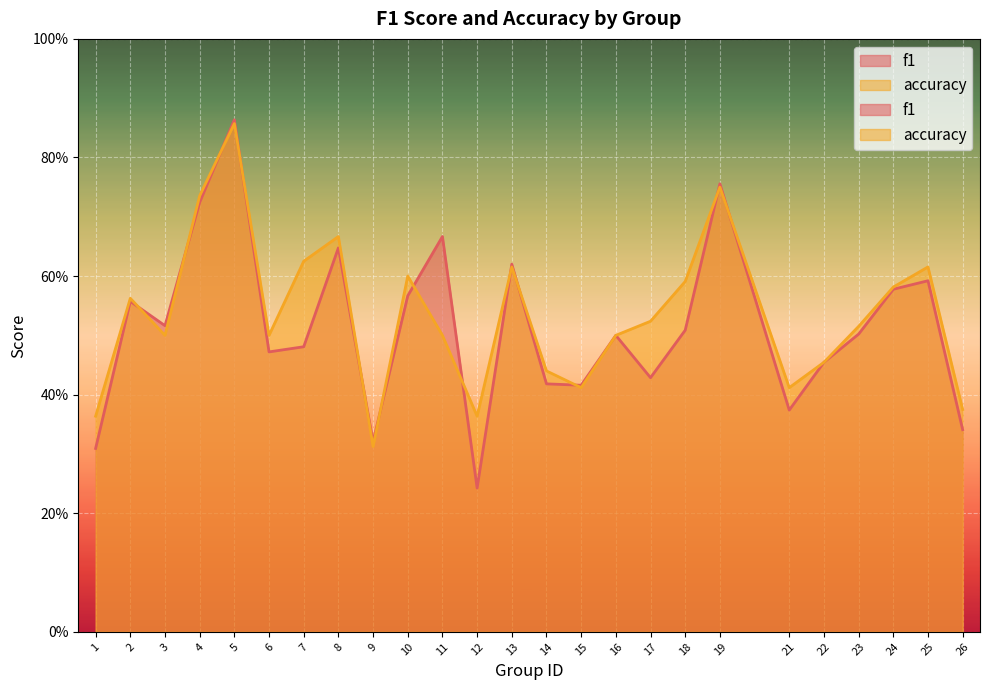

Read the f1 value at 14.

0.4